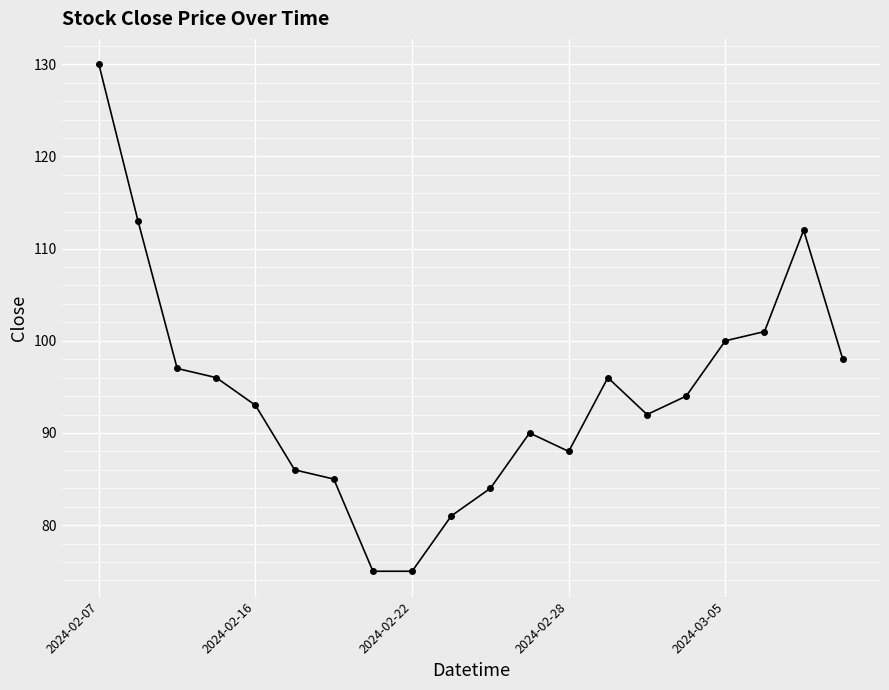

What is the value of the 17th point from the left?

100